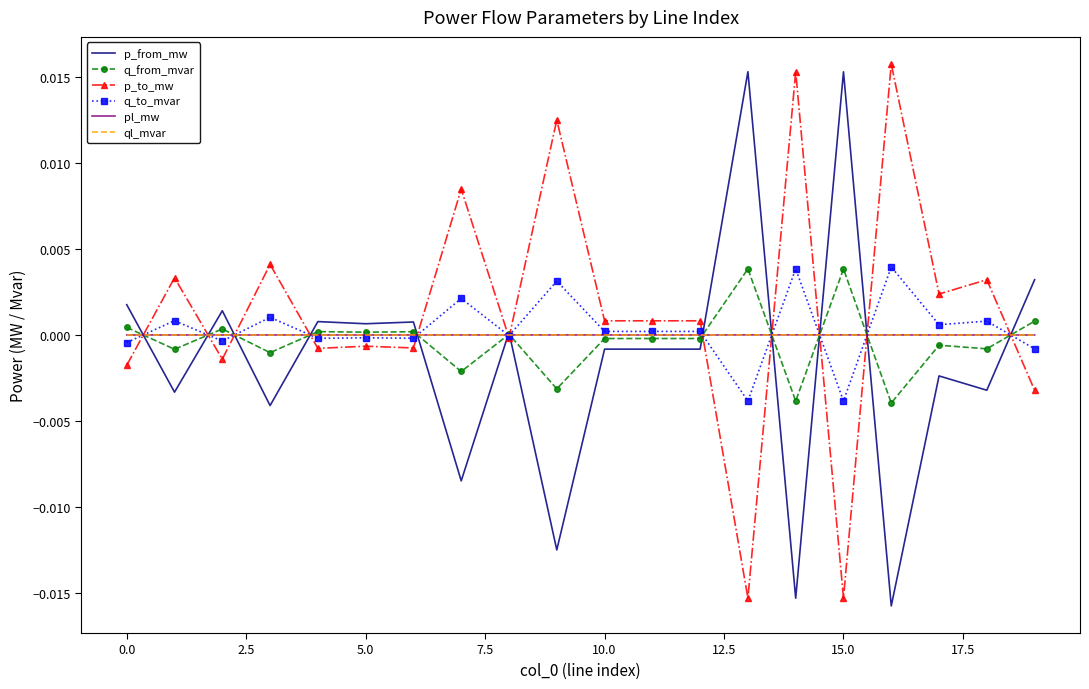

Which series has the largest total across all categories?

p_to_mw